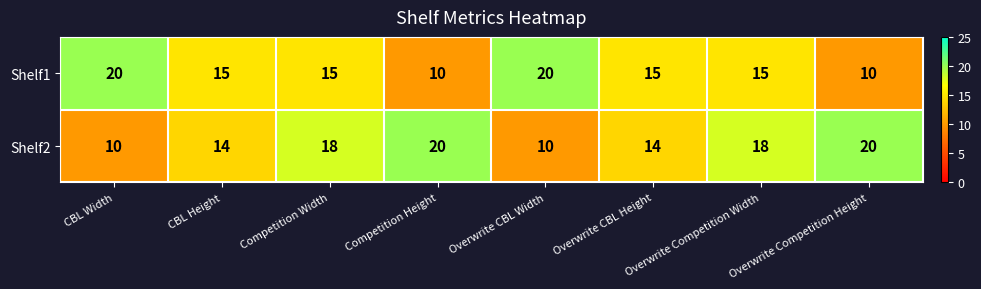

What is the total value across all series at CBL Width?

30